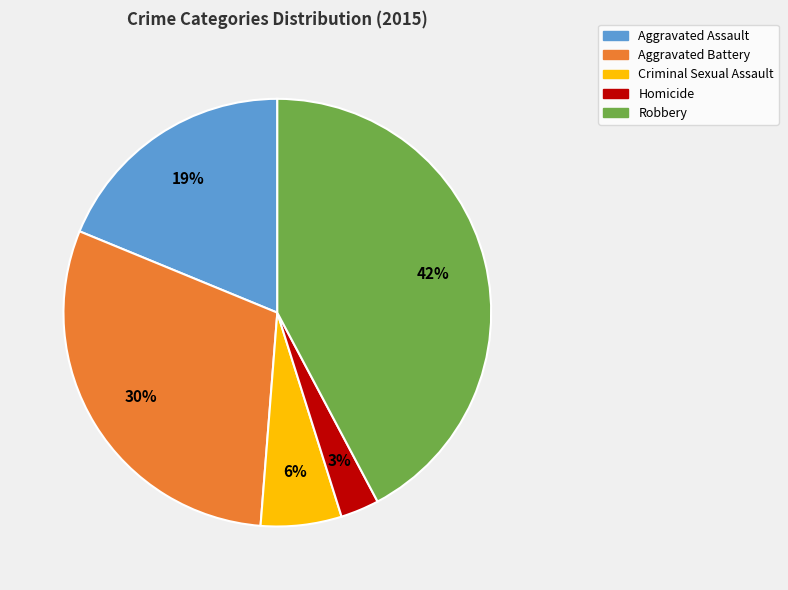

To the nearest percent, what portion does Aggravated Assault represent?

19%